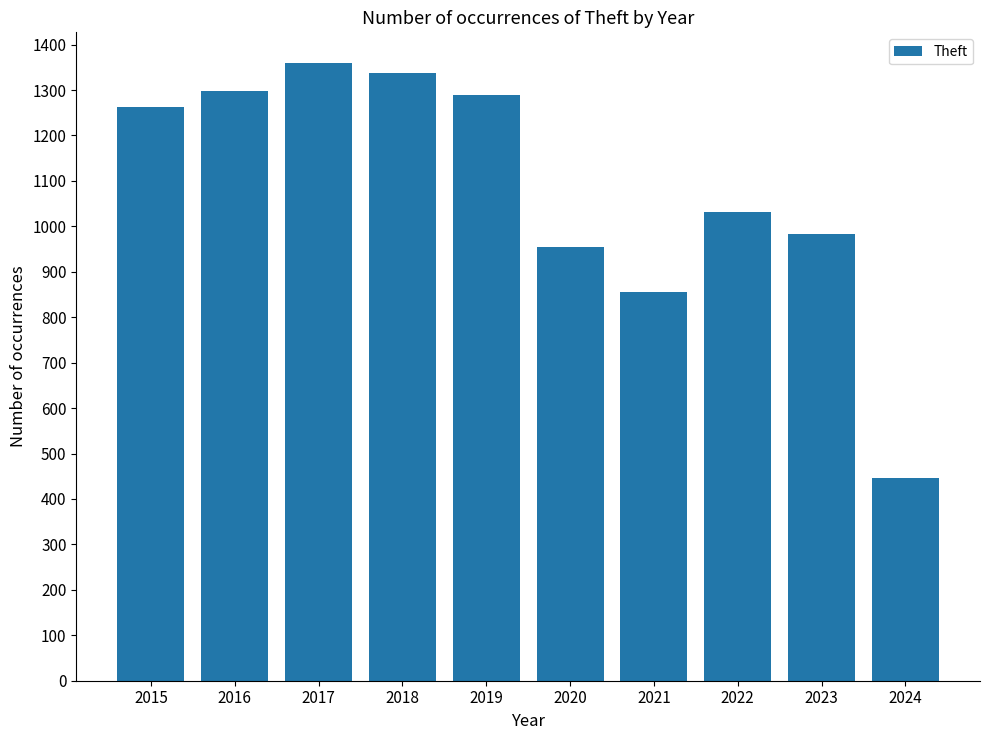

What is the sum of the values at 2018 and 2019?

2625